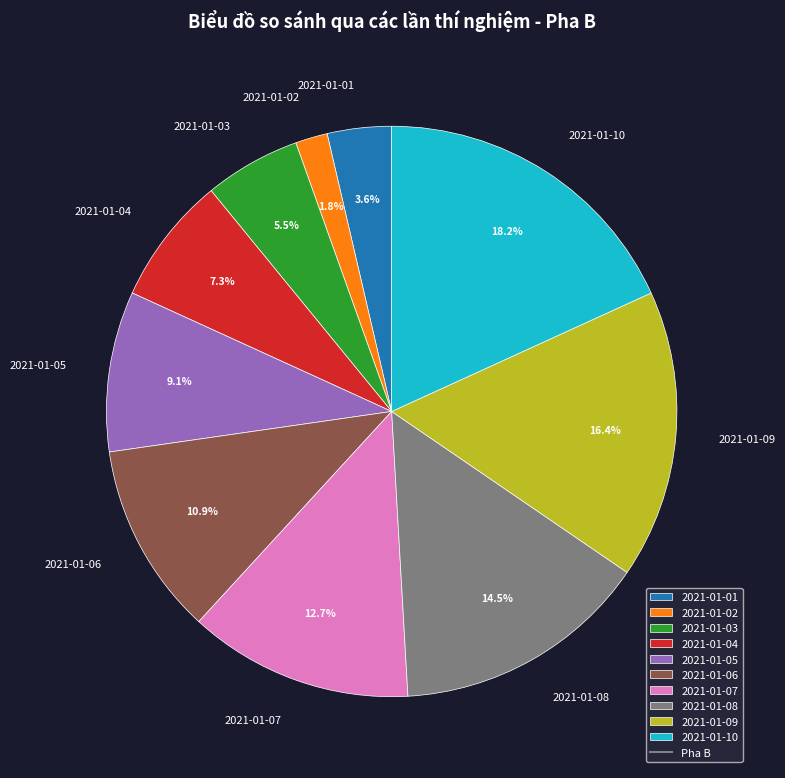

To the nearest percent, what percentage of the pie is 2021-01-02?

2%